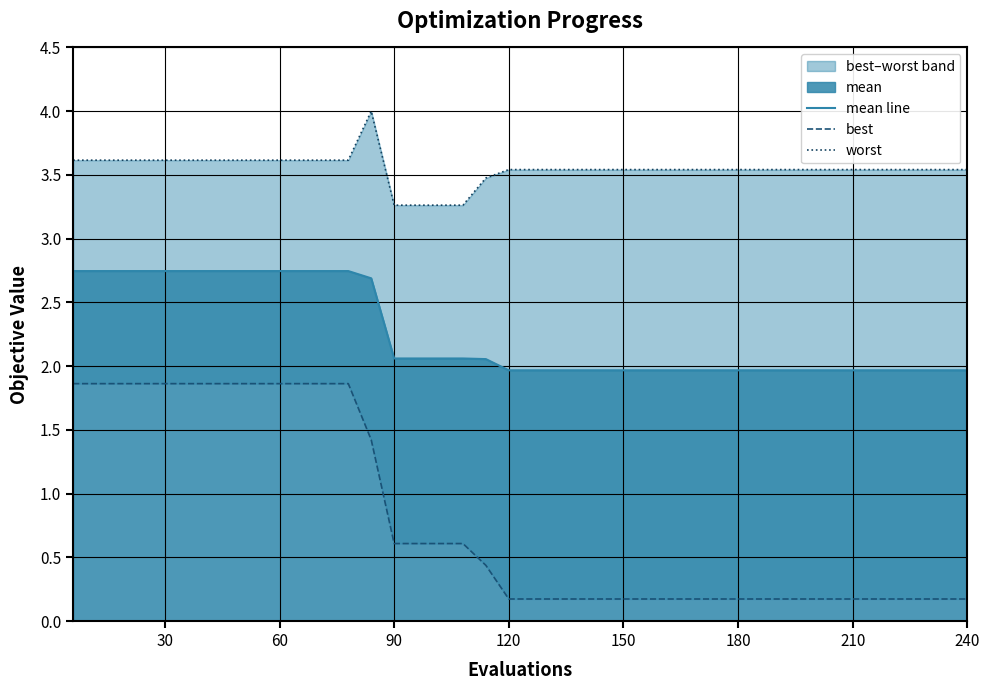

True or false: worst and mean line cross at least once.

False